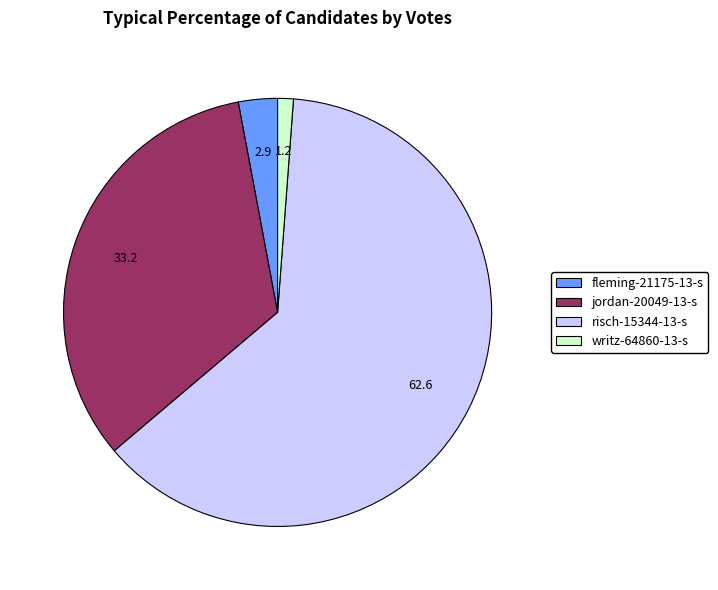

How many segments does this pie chart have?

4